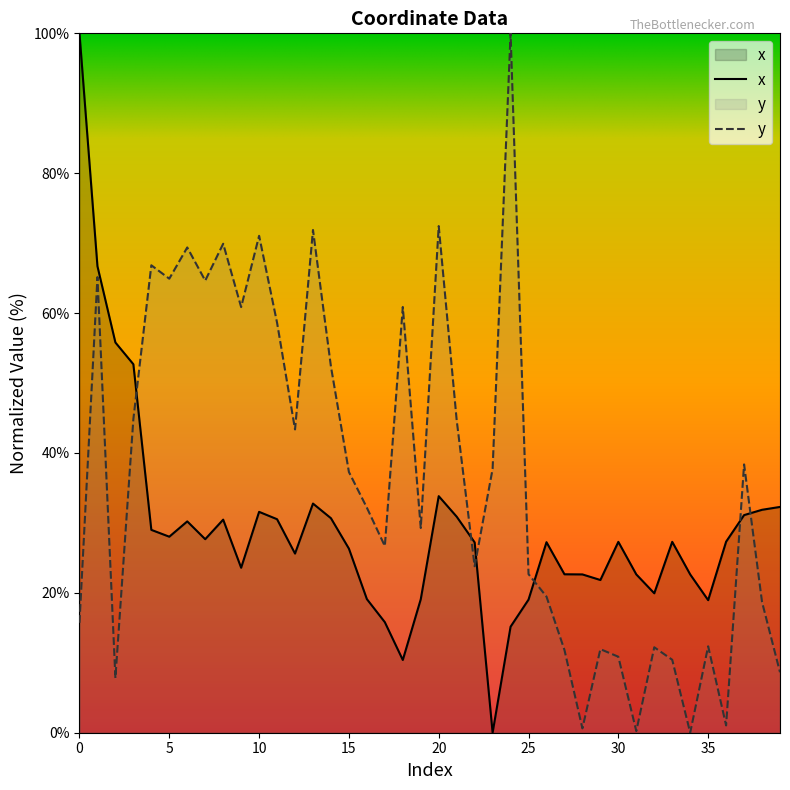

Reading left to right, transcribe all the data shown in this chart.

x: 100.0	66.7	55.8	52.7	29.0	28.0	30.2	27.7	30.5	23.6	31.6	30.5	25.6	32.8	30.7	26.3	19.1	15.8	10.4	19.1	33.8	30.9	27.2	0.0	15.2	19.0	27.2	22.7	22.6	21.8	27.3	22.6	19.9	27.3	22.6	19.0	27.3	31.1	31.9	32.3
y: 15.7	65.1	7.8	44.8	66.8	64.9	69.4	64.6	69.9	60.9	71.0	58.6	43.4	71.9	52.3	37.3	32.2	26.7	60.9	29.3	72.4	44.7	23.8	37.7	100.0	22.7	19.5	11.8	0.6	11.9	10.9	0.2	12.2	10.4	0.0	12.4	1.0	38.4	18.7	8.6